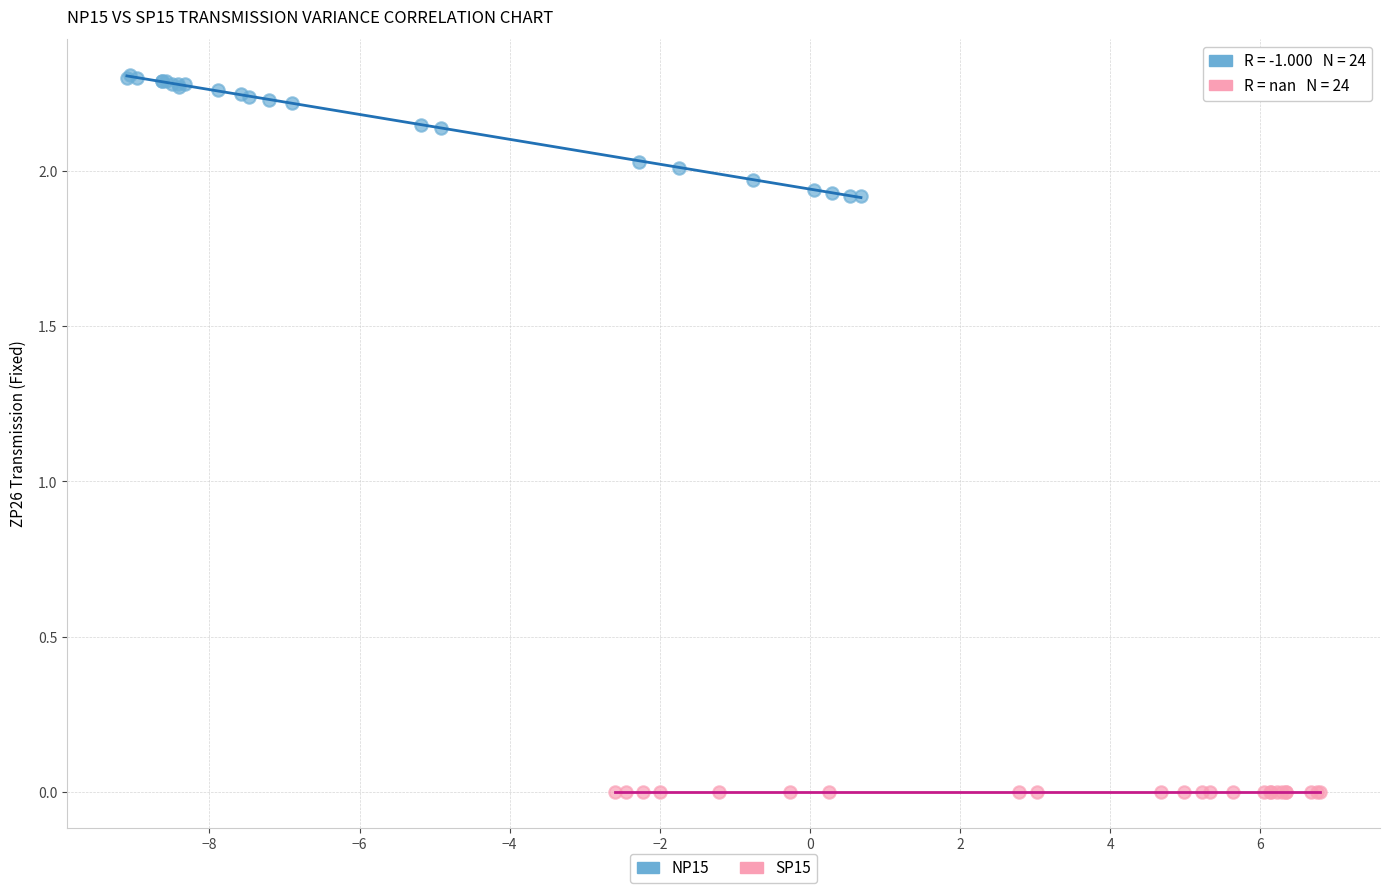

Which series reaches the maximum Y coordinate?

NP15